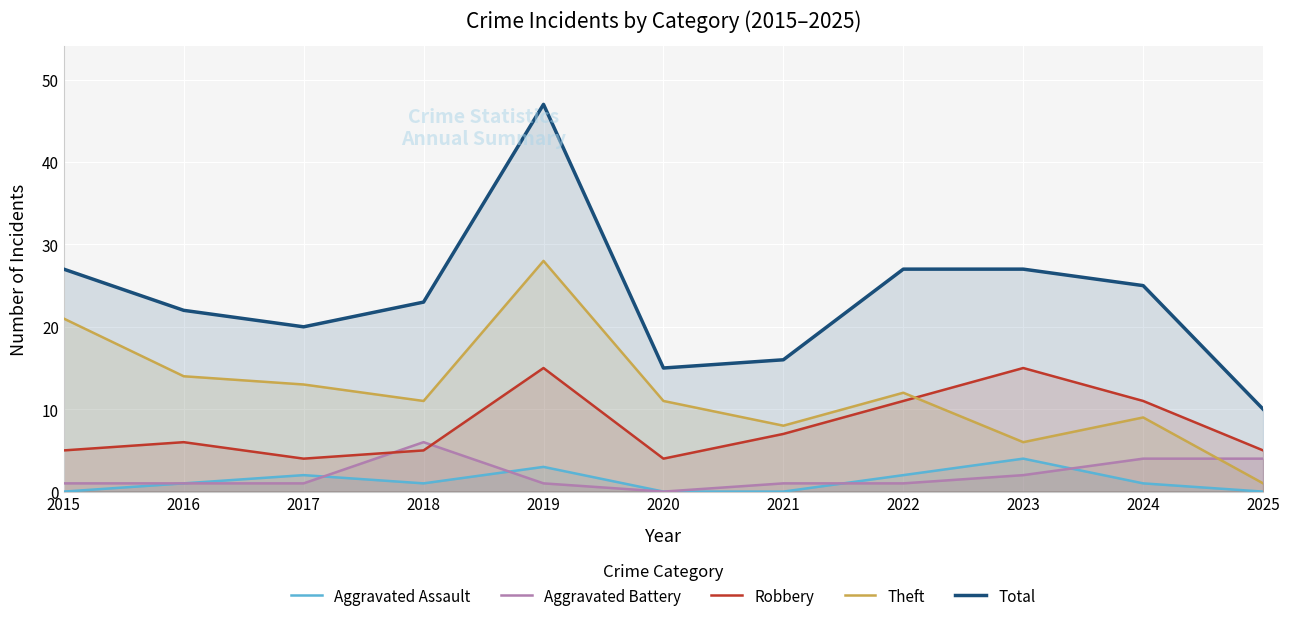

How many lines are shown in the chart?

5